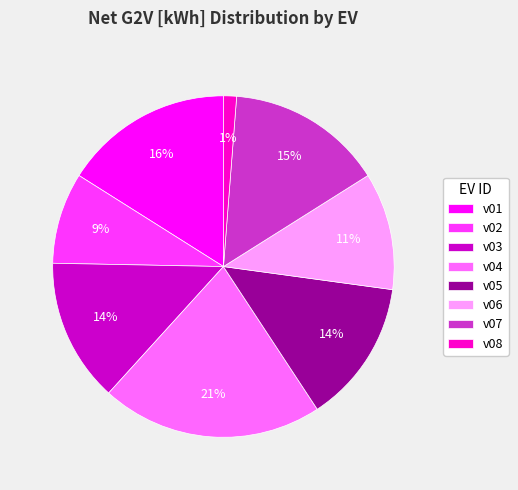

Between v08 and v05, which is larger?

v05